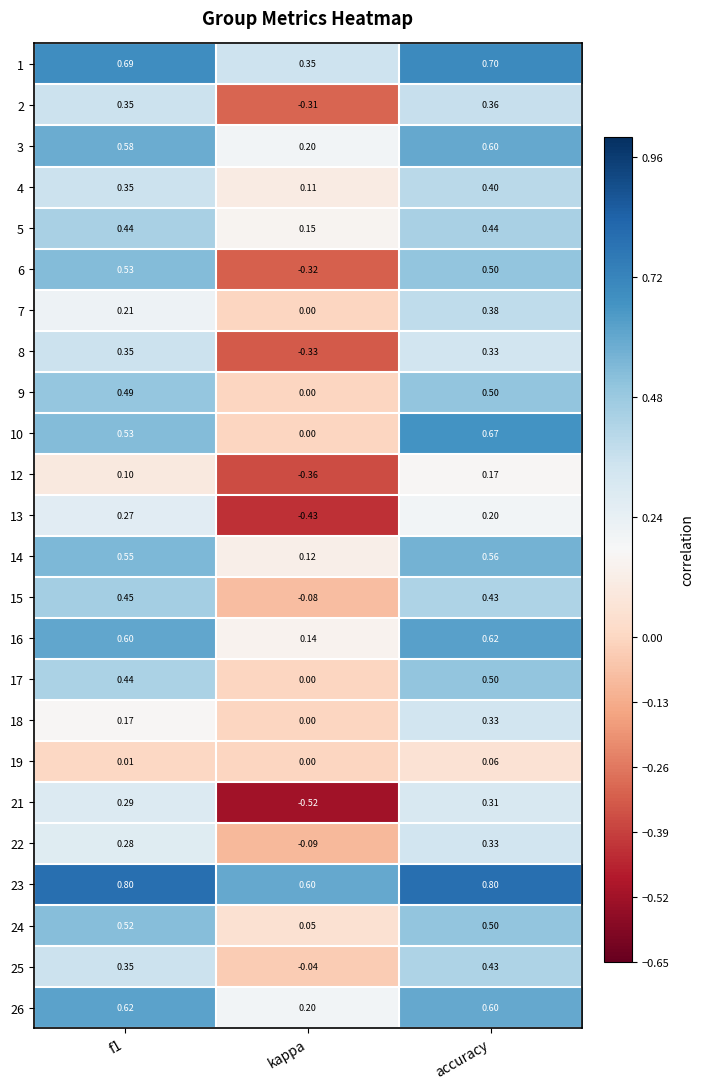

At which category does the chart reach its minimum across all series?

kappa